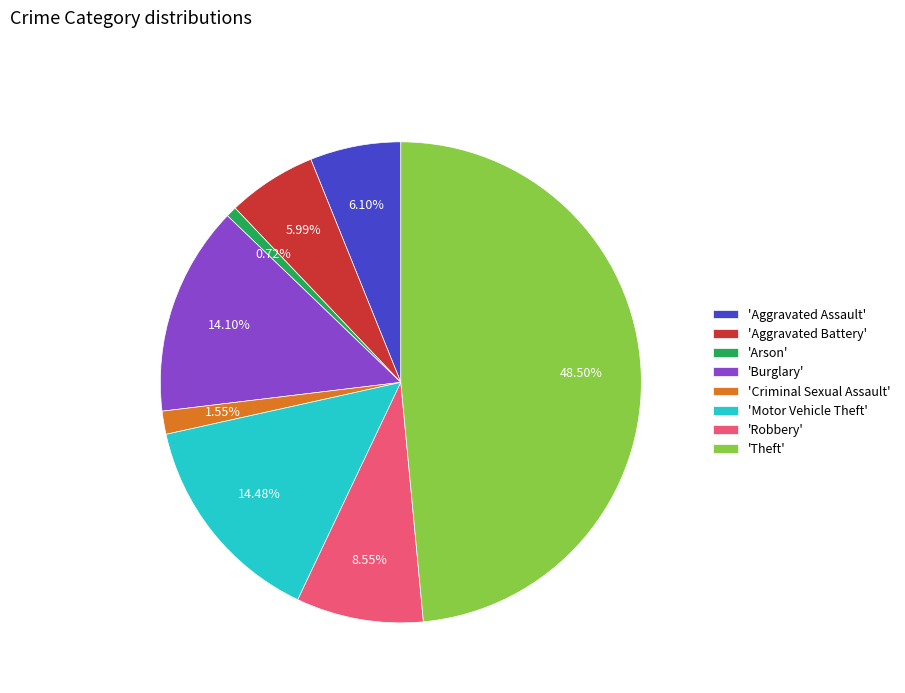

Combined, do 'Arson' and 'Criminal Sexual Assault' account for over 50%?

No